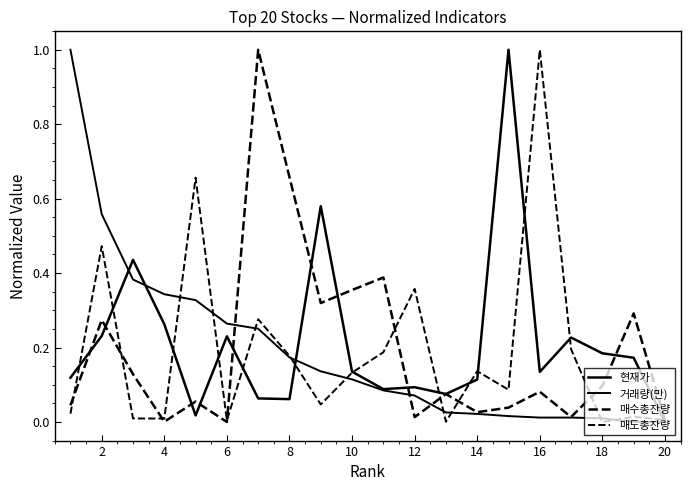

Reading left to right, what are all the values shown in this chart?

현재가: 0.1	0.2	0.4	0.3	0.0	0.2	0.1	0.1	0.6	0.1	0.1	0.1	0.1	0.1	1.0	0.1	0.2	0.2	0.2	0.0
거래량(만): 1.0	0.6	0.4	0.3	0.3	0.3	0.3	0.2	0.1	0.1	0.1	0.1	0.0	0.0	0.0	0.0	0.0	0.0	0.0	0.0
매수총잔량: 0.0	0.3	0.1	0.0	0.1	0.0	1.0	0.7	0.3	0.4	0.4	0.0	0.1	0.0	0.0	0.1	0.0	0.1	0.3	0.0
매도총잔량: 0.0	0.5	0.0	0.0	0.7	0.0	0.3	0.2	0.0	0.1	0.2	0.4	0.0	0.1	0.1	1.0	0.2	0.0	0.0	0.0